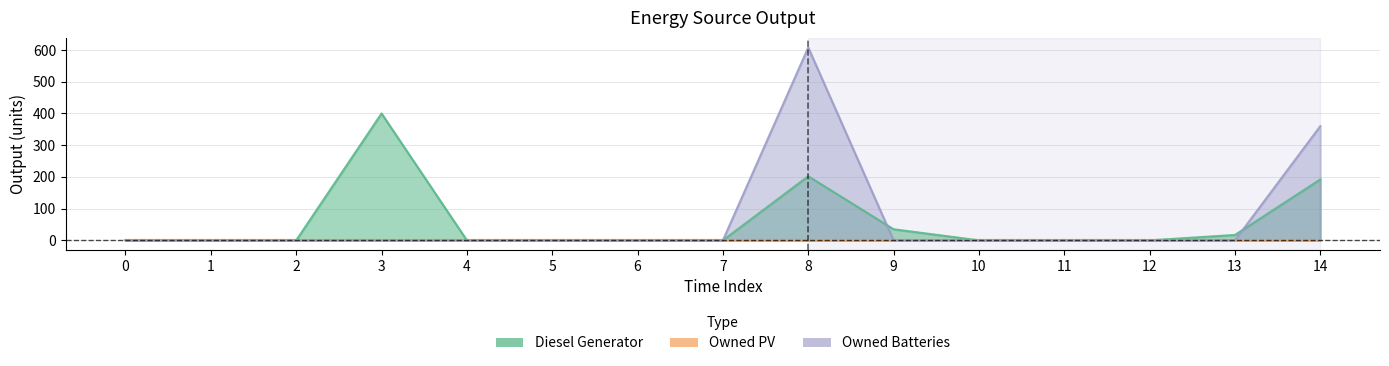

The value of Owned Batteries at 8 is 608. True or false?

True